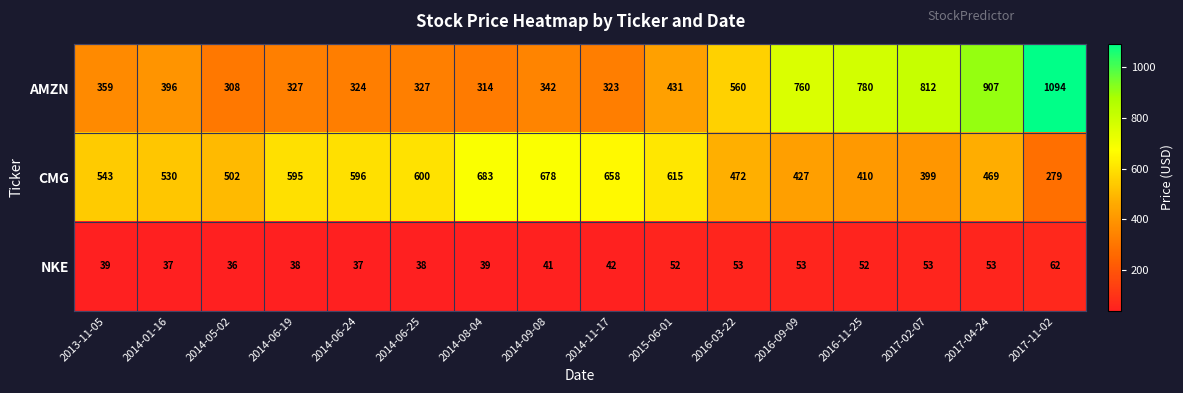

What is the approximate value of NKE at 2014-01-16?

37